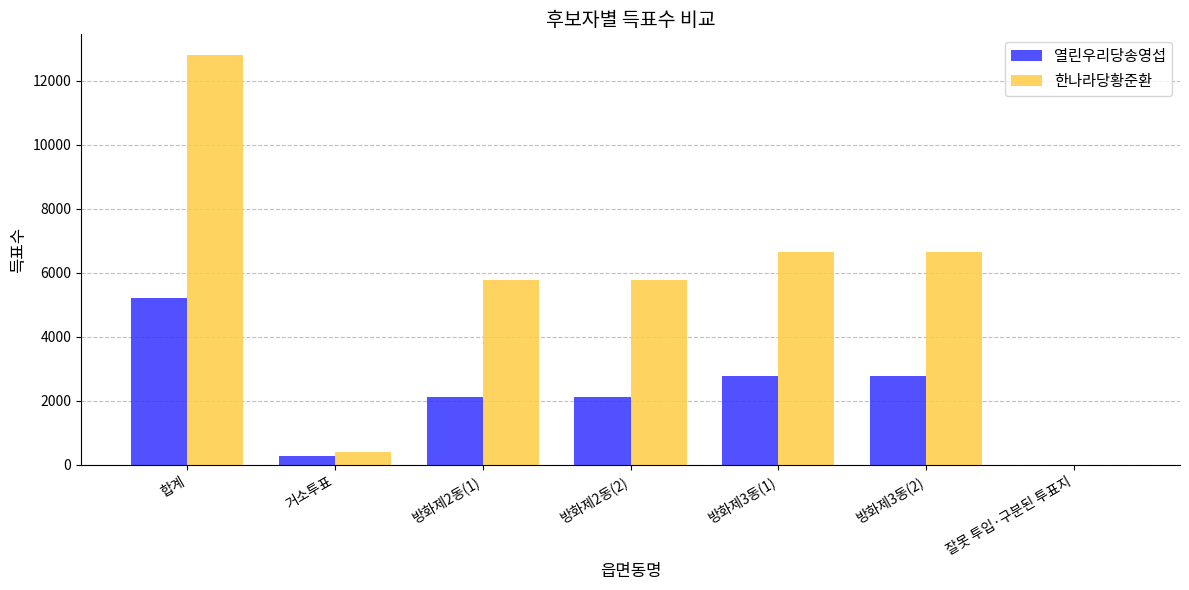

True or false: 한나라당황준환 has a value of 12811 at 합계.

True